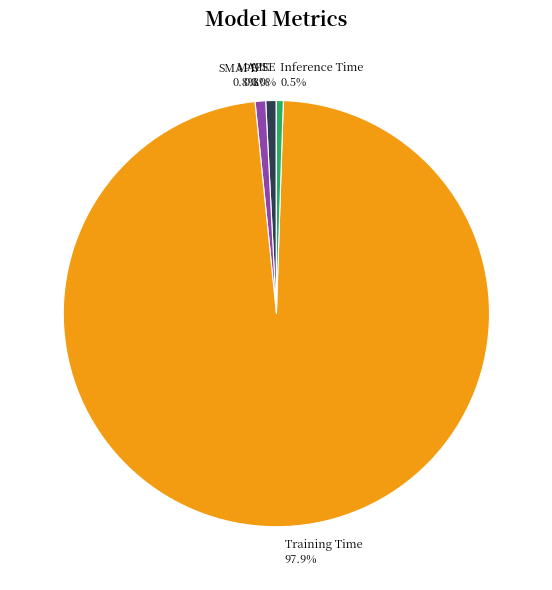

Does Training Time account for over 50% of the chart?

Yes